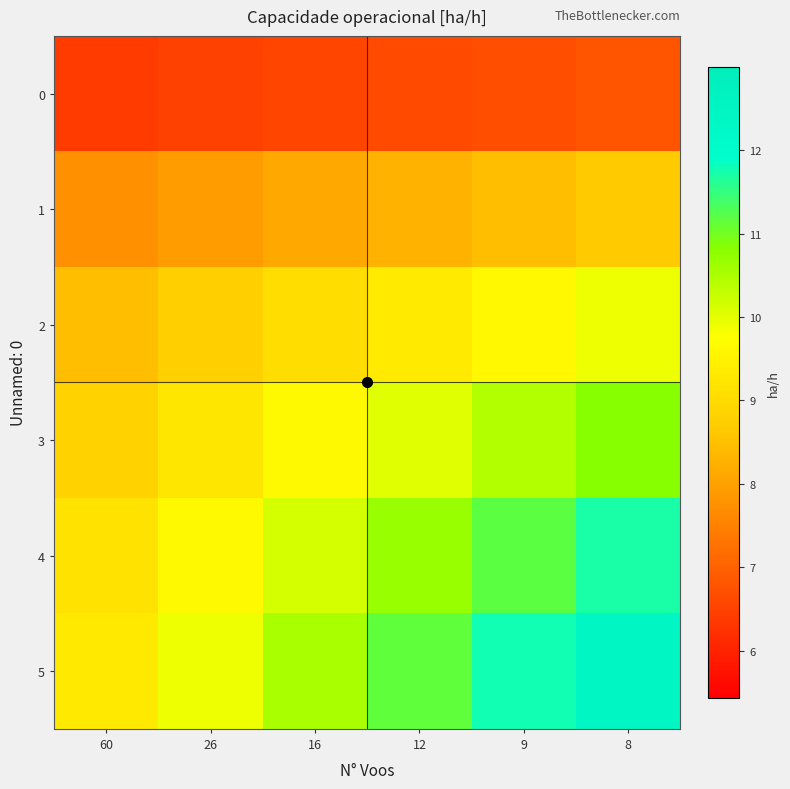

Count the number of data series in this chart.

6